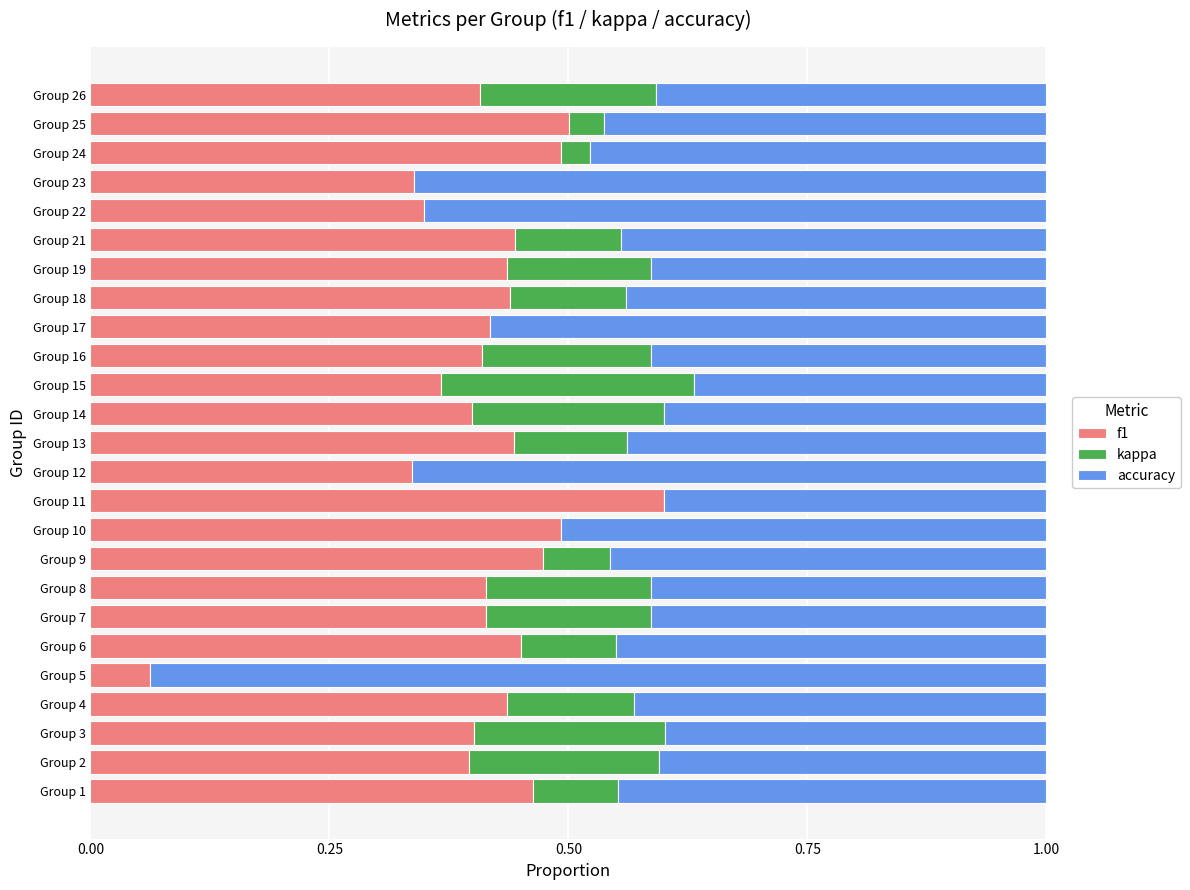

How many data points in kappa are above 0?

18